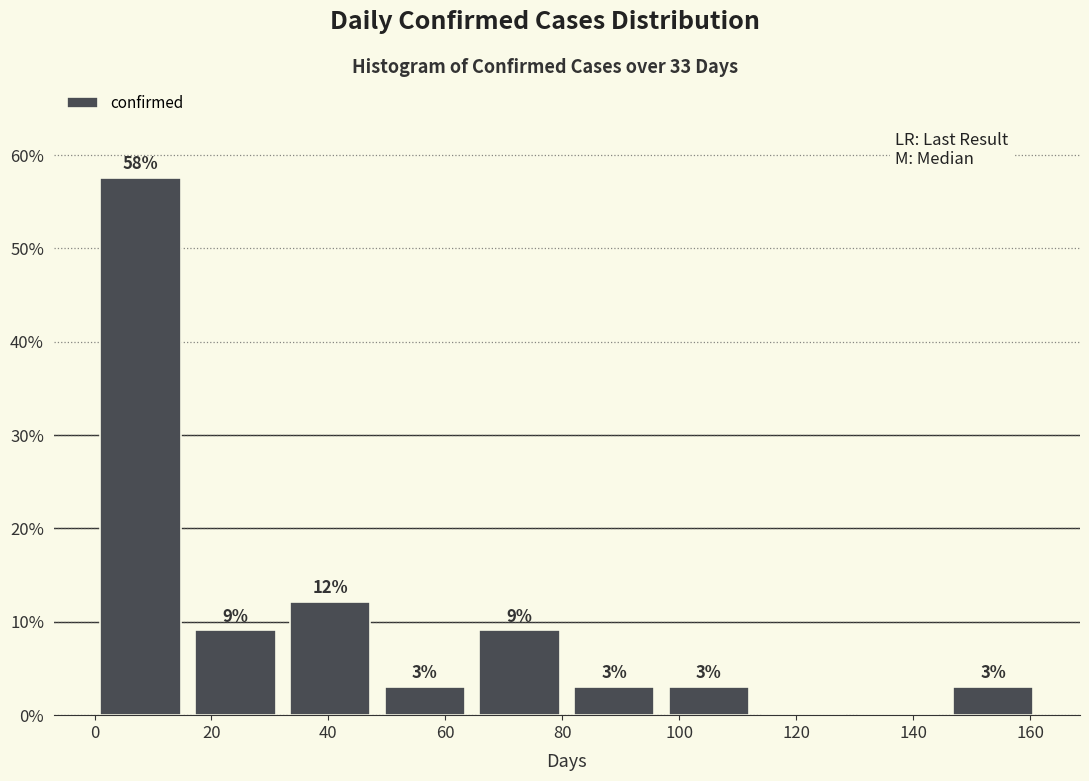

Which range on the x-axis has the tallest bar?

1.0 to 17.2